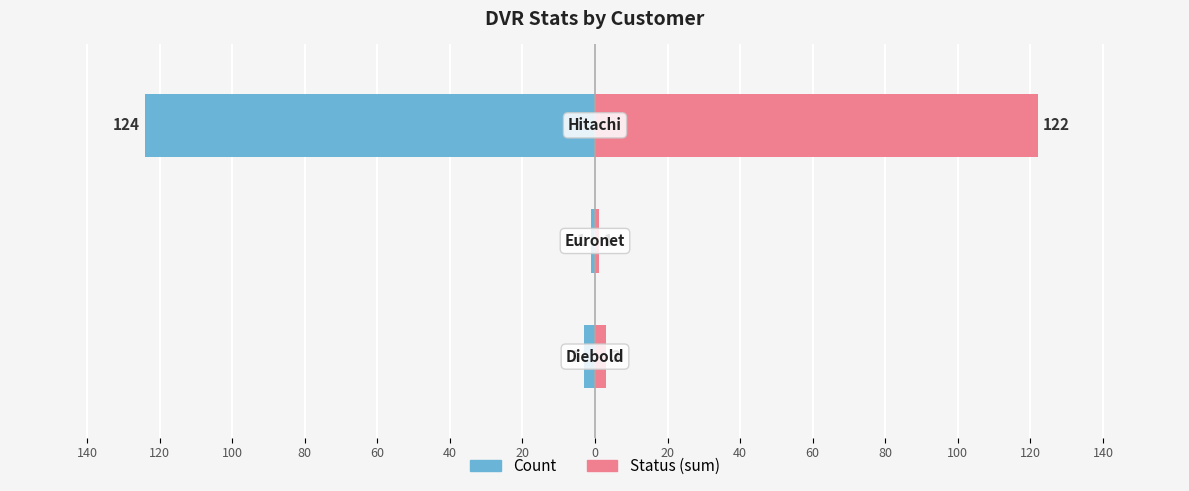

At 20, list the series in order from smallest to largest.

Count, Status (sum)